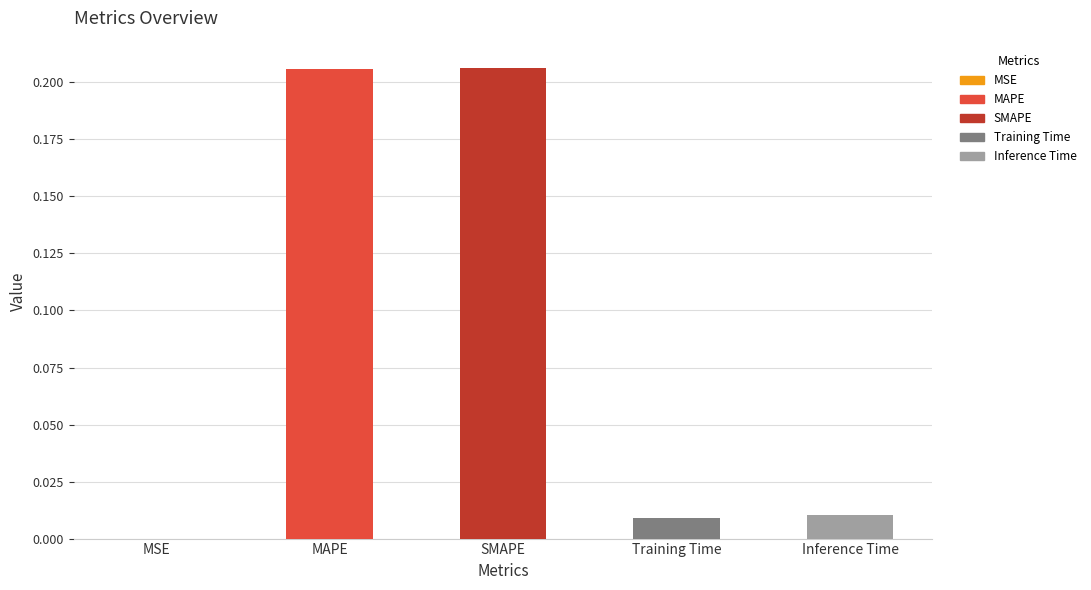

What is the change in value from SMAPE to Training Time?

-0.2